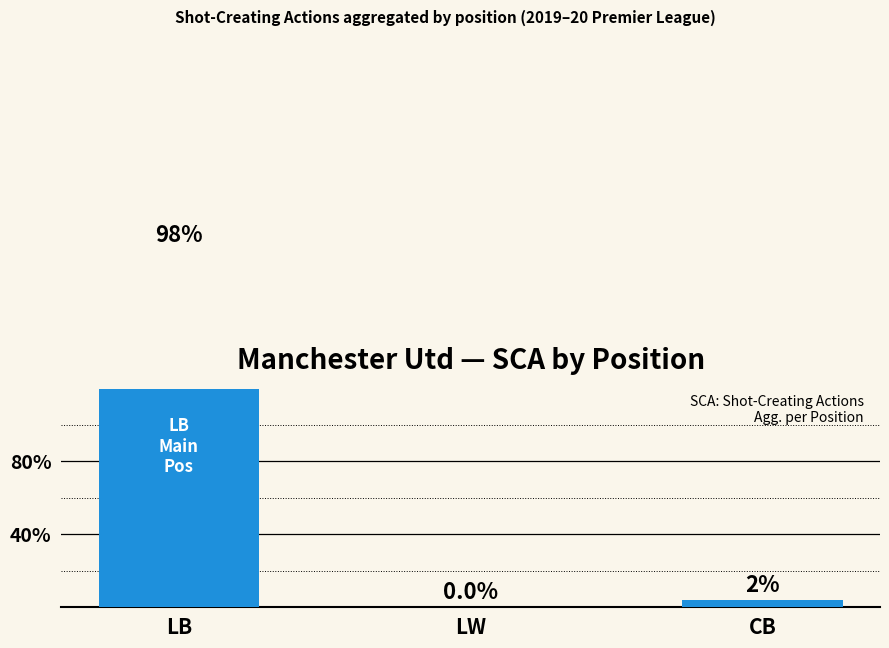

Is it true that the value at LW is -66?

False